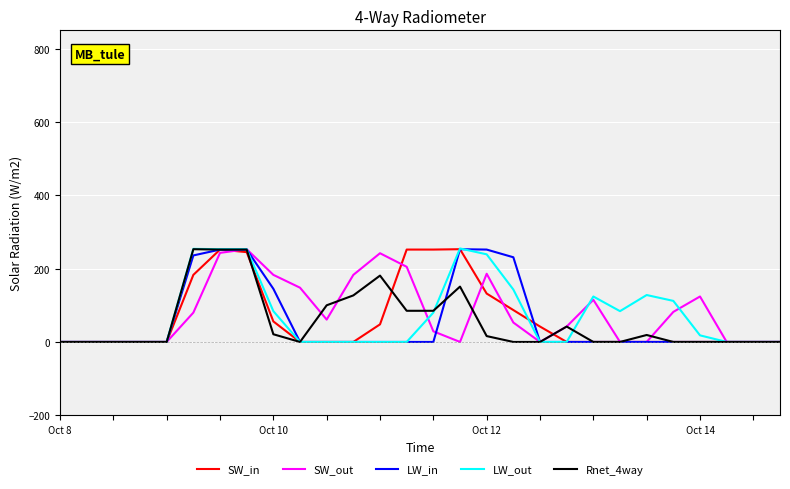

What is the difference between the maximum and minimum values in the SW_out series?

253